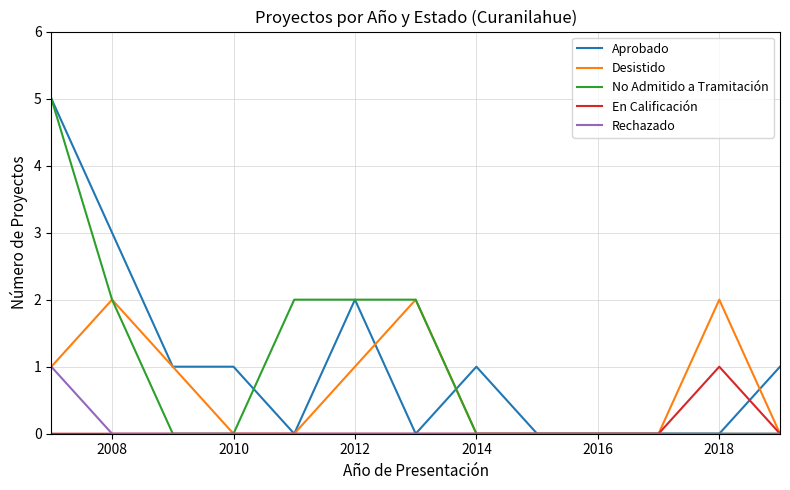

What is the maximum value shown in the chart?

5